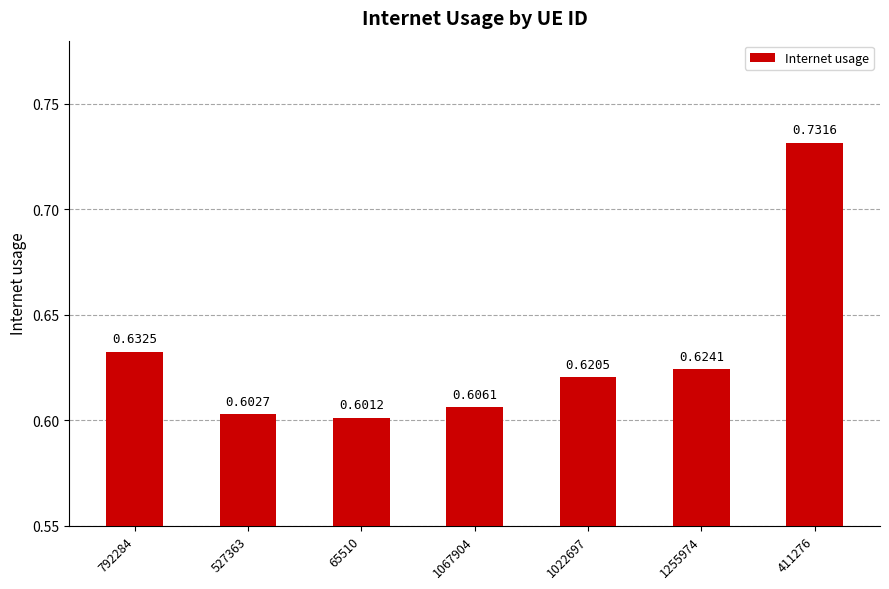

Between 527363 and 792284, which is larger?

792284